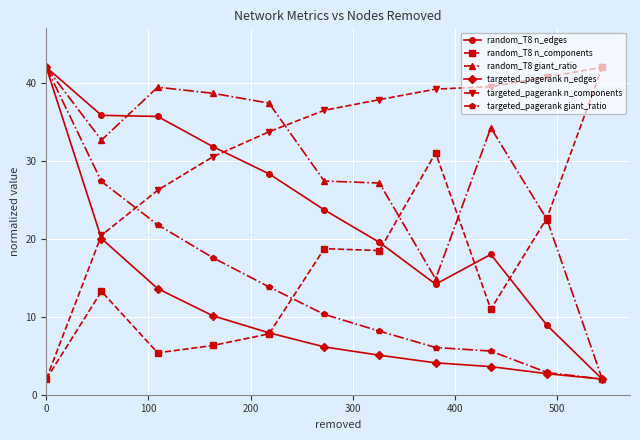

What is the value of the random_T8 giant_ratio point at the 1st from the left?

42.0